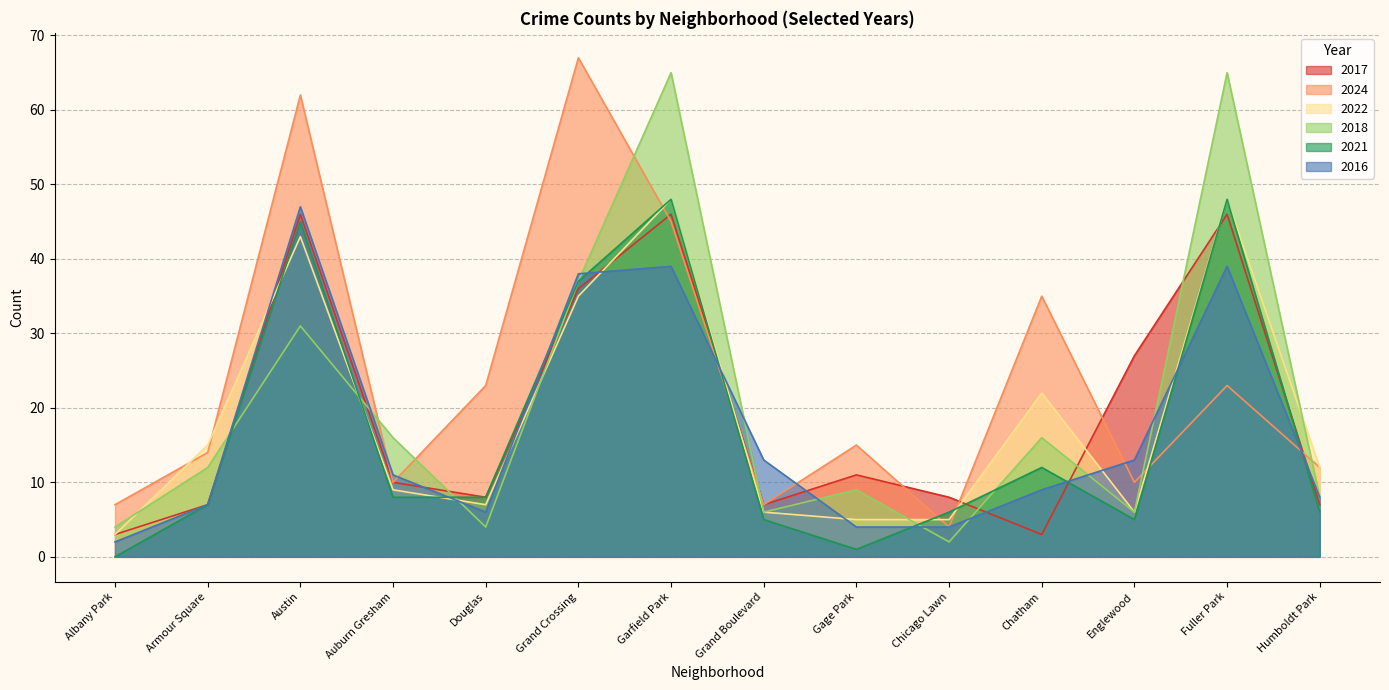

Where do 2021 and 2018 first cross each other?

Armour Square and Austin